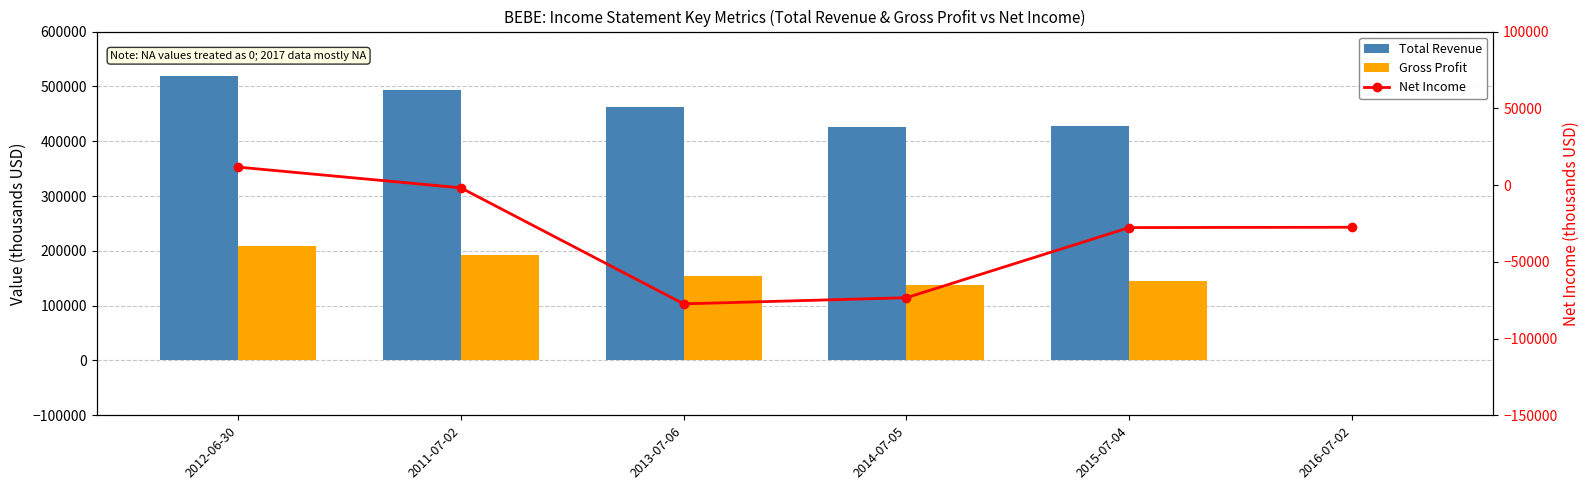

The Net Income series shows -1800 at 2011-07-02. True or false?

True